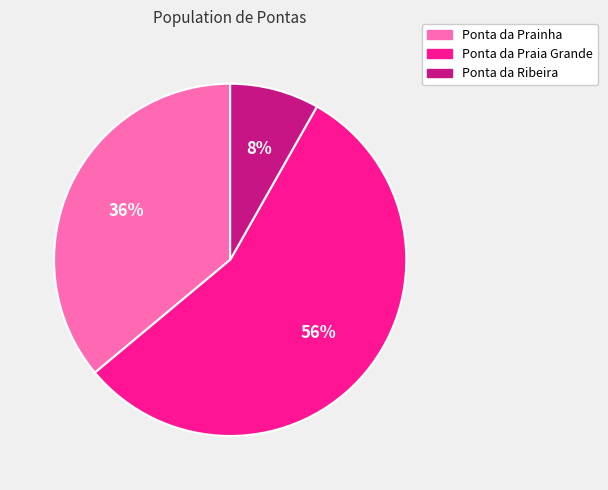

Combined, do Ponta da Ribeira and Ponta da Prainha account for over 50%?

No